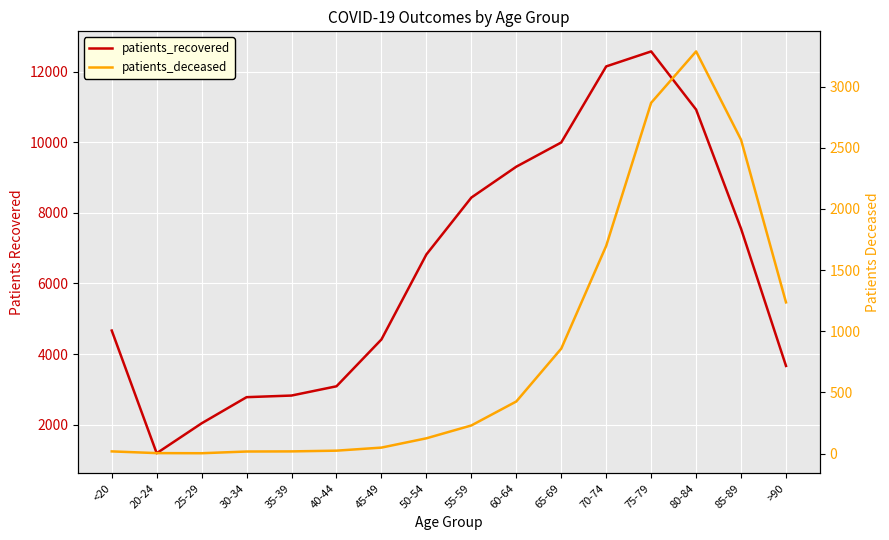

True or false: patients_deceased and patients_recovered intersect in this chart.

False